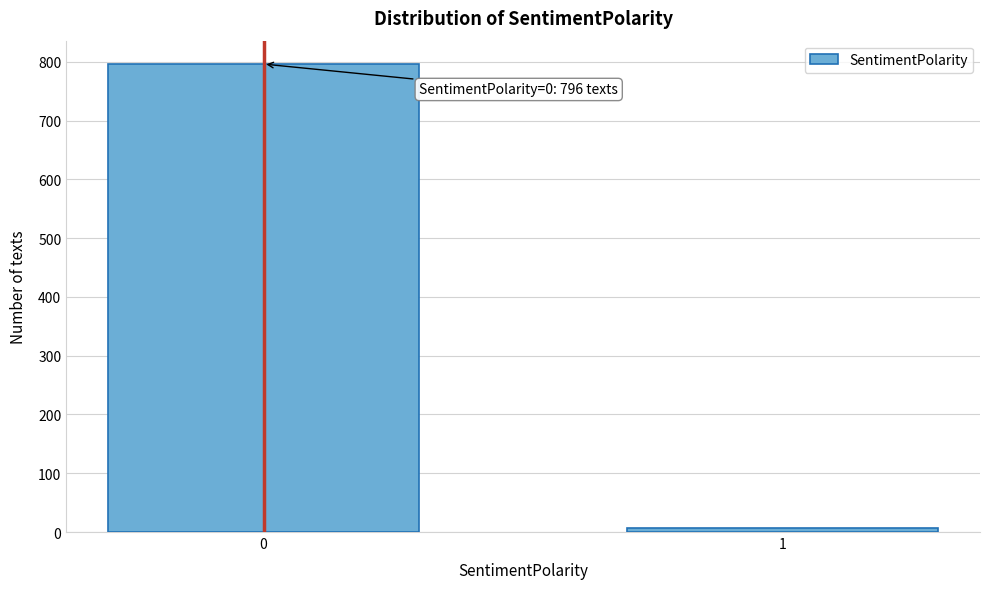

Reading right to left, what are all the values shown in this chart?

1=7	0=796